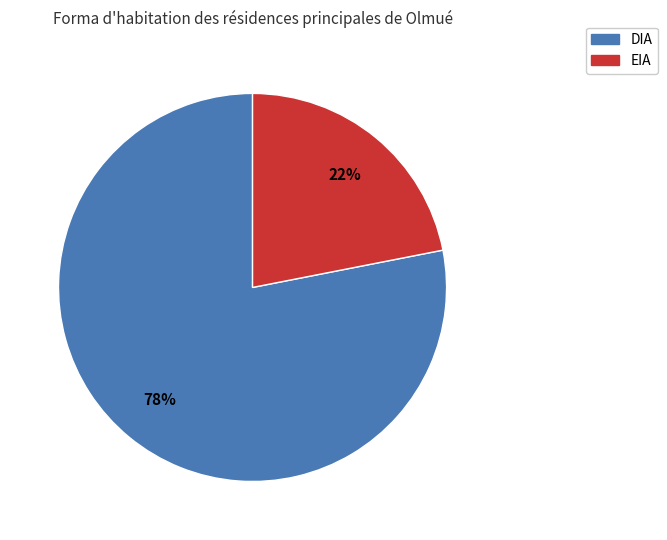

Is the sum of EIA and DIA greater than half?

Yes